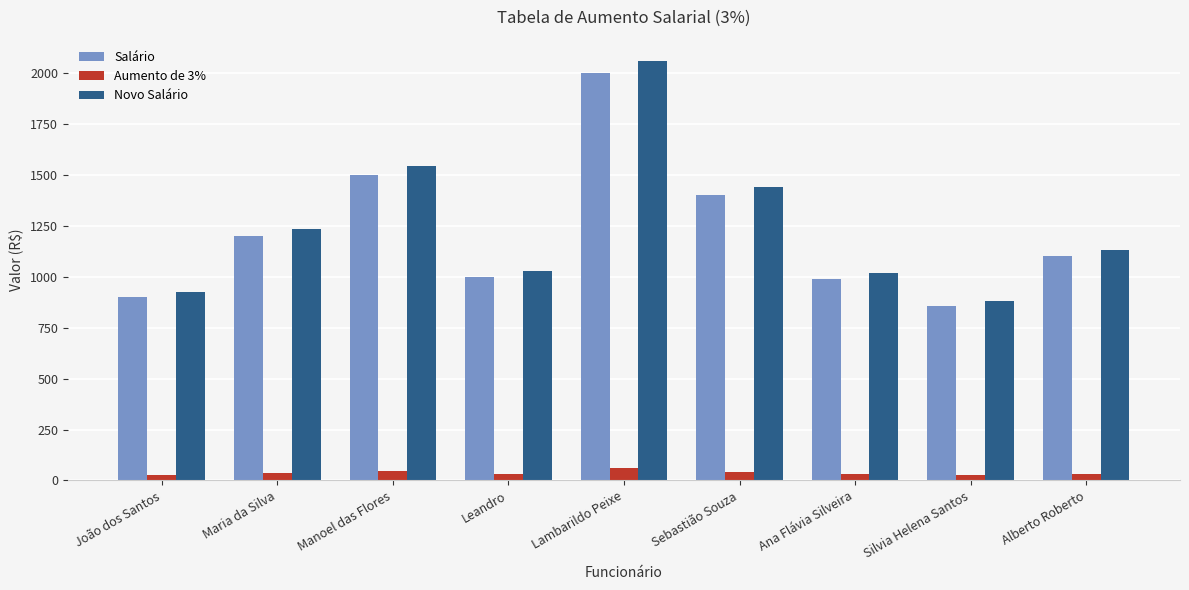

At which category is the sum across all series the highest?

Lambarildo Peixe